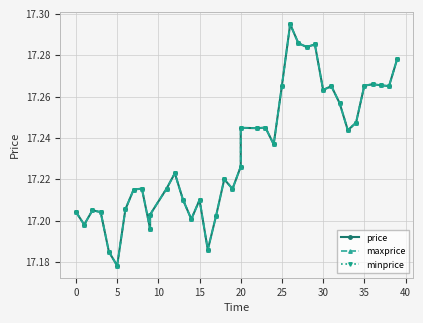

Count the number of data series in this chart.

3